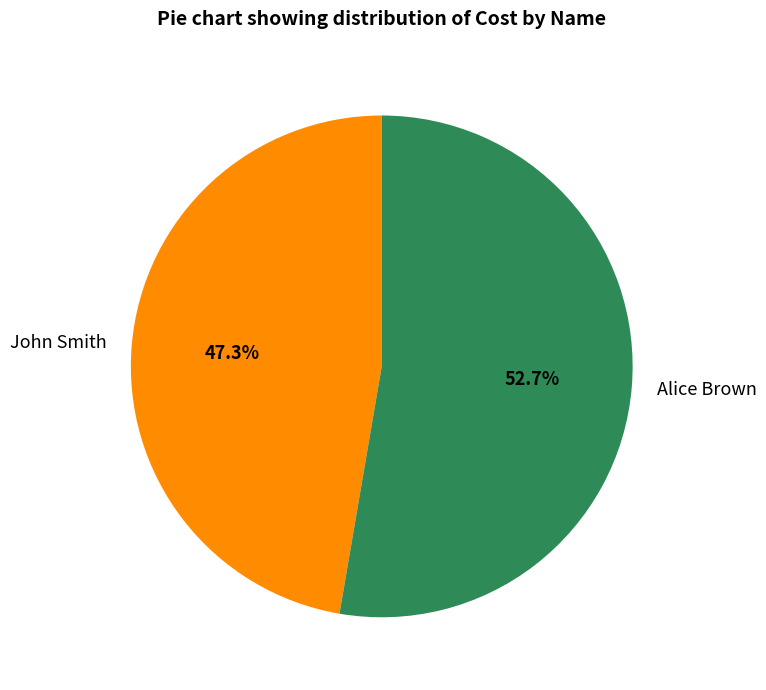

Rank the categories by value from lowest to highest.

John Smith, Alice Brown